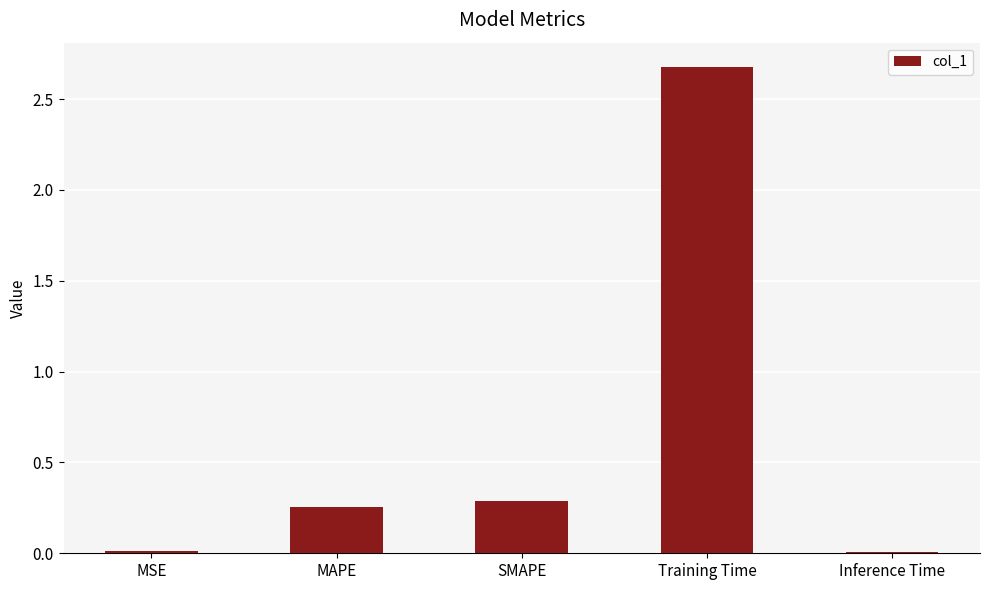

What is the difference between the values at MAPE and Training Time?

2.4